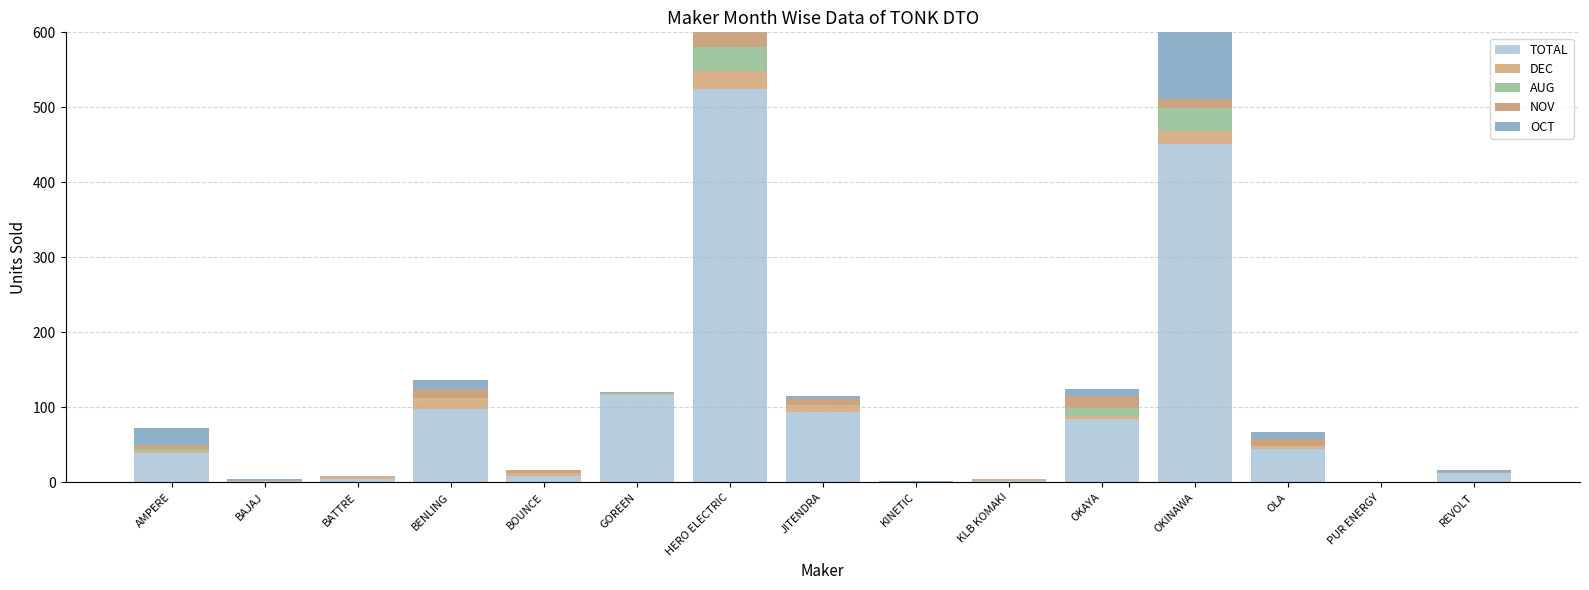

Reading right to left, extract all data points from this chart.

TOTAL: REVOLT=13	PUR ENERGY=1	OLA=45	OKINAWA=451	OKAYA=84	KLB KOMAKI=2	KINETIC=1	JITENDRA=94	HERO ELECTRIC=524	GOREEN=116	BOUNCE=8	BENLING=98	BATTRE=4	BAJAJ=2	AMPERE=39
DEC: REVOLT=0	PUR ENERGY=0	OLA=3	OKINAWA=18	OKAYA=5	KLB KOMAKI=2	KINETIC=0	JITENDRA=9	HERO ELECTRIC=25	GOREEN=2	BOUNCE=4	BENLING=14	BATTRE=4	BAJAJ=0	AMPERE=3
AUG: REVOLT=0	PUR ENERGY=0	OLA=0	OKINAWA=30	OKAYA=10	KLB KOMAKI=0	KINETIC=0	JITENDRA=0	HERO ELECTRIC=32	GOREEN=1	BOUNCE=1	BENLING=0	BATTRE=0	BAJAJ=0	AMPERE=2
NOV: REVOLT=1	PUR ENERGY=0	OLA=10	OKINAWA=12	OKAYA=16	KLB KOMAKI=0	KINETIC=0	JITENDRA=8	HERO ELECTRIC=24	GOREEN=0	BOUNCE=3	BENLING=13	BATTRE=0	BAJAJ=1	AMPERE=6
OCT: REVOLT=2	PUR ENERGY=0	OLA=9	OKINAWA=114	OKAYA=9	KLB KOMAKI=0	KINETIC=1	JITENDRA=4	HERO ELECTRIC=66	GOREEN=1	BOUNCE=0	BENLING=12	BATTRE=0	BAJAJ=1	AMPERE=23